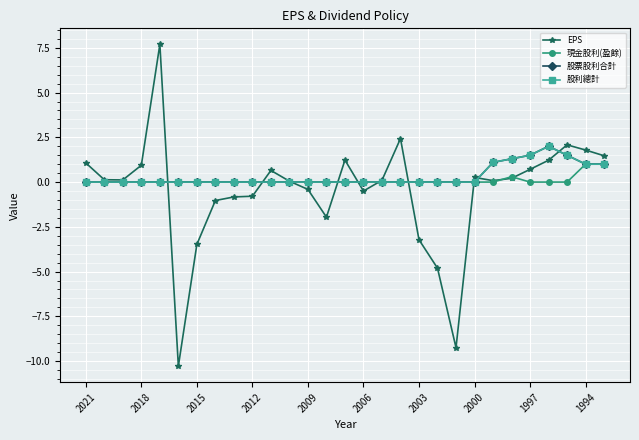

Is this an area chart (filled region under the line)?

No